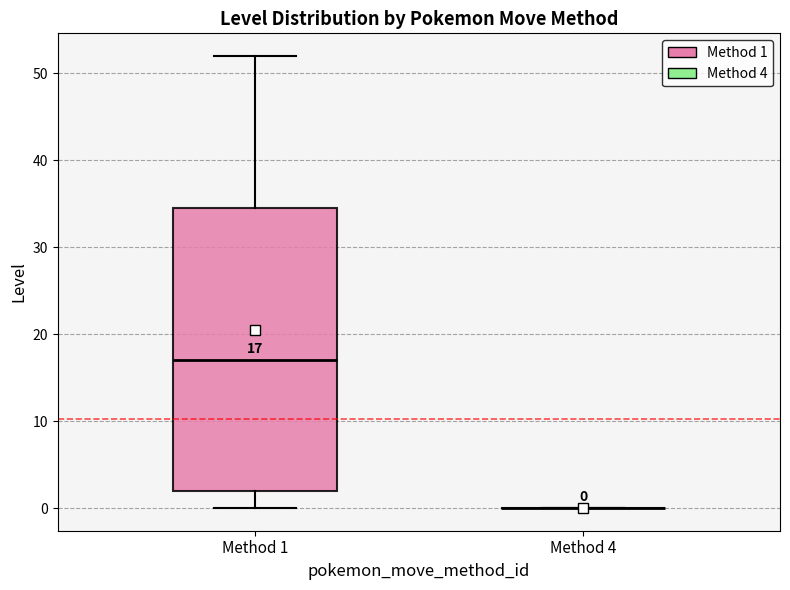

Comparing the boxes themselves (not the whiskers), which one is the tallest?

Method 1